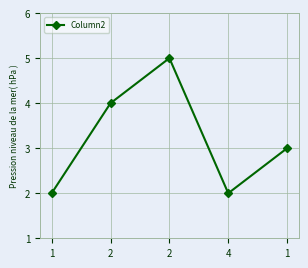

Reading left to right, transcribe all the data shown in this chart.

2	4	5	2	3